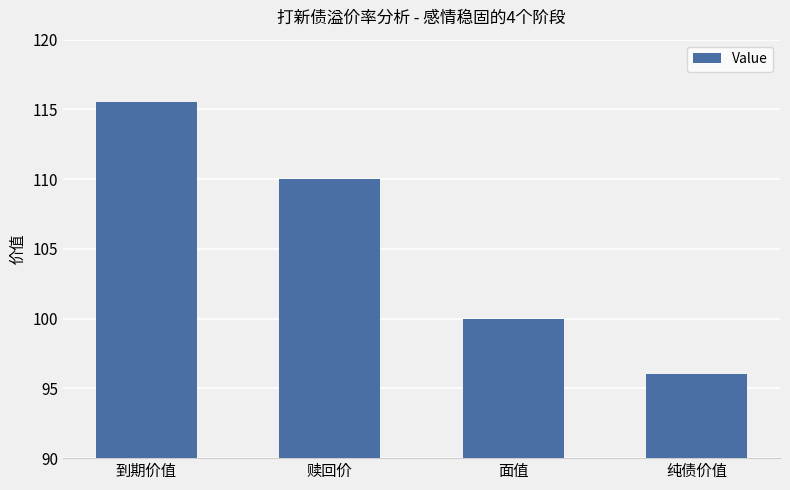

Rank the categories by value from lowest to highest.

纯债价值, 面值, 赎回价, 到期价值